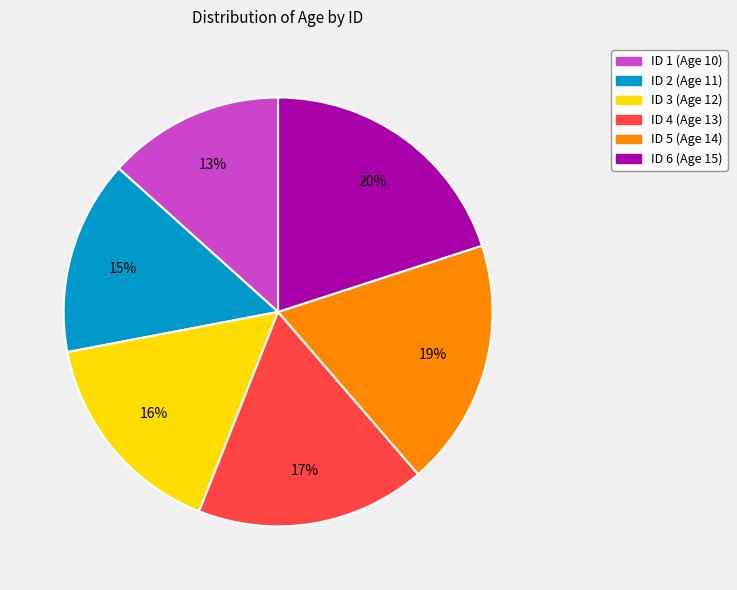

Is it true that ID 5 (Age 14) is 19% of the pie?

True